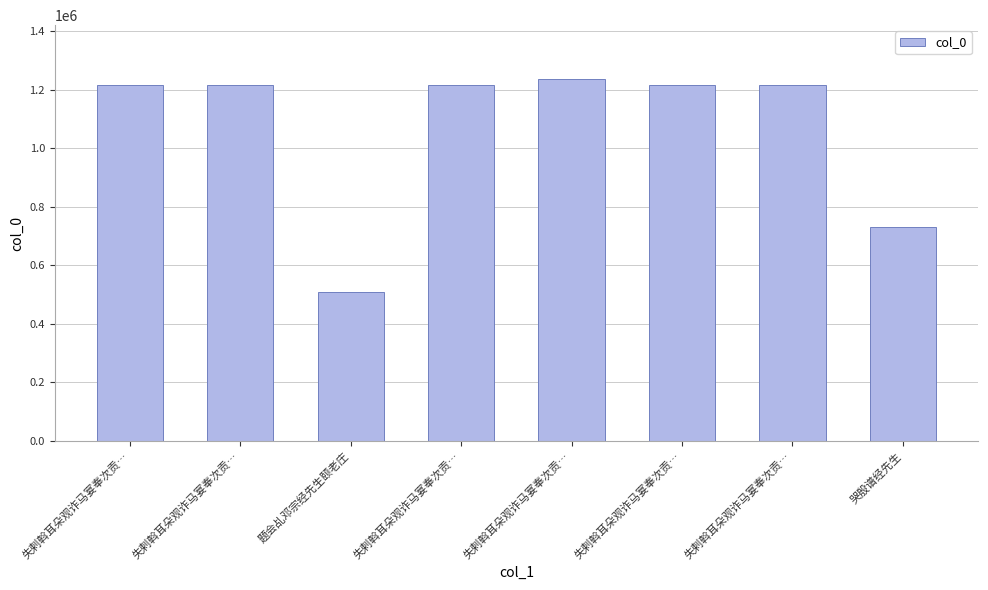

What is the difference between the second highest and second lowest values?

486173